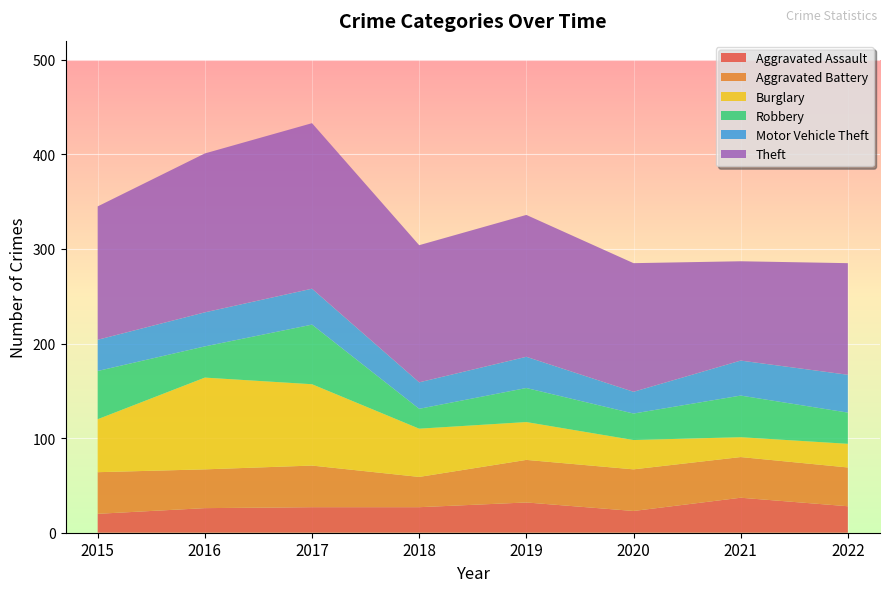

Reading left to right, extract all data points from this chart.

Aggravated Assault: 2015=20	2016=26	2017=27	2018=27	2019=32	2020=23	2021=37	2022=28
Aggravated Battery: 2015=44	2016=41	2017=44	2018=32	2019=45	2020=44	2021=43	2022=41
Burglary: 2015=56	2016=97	2017=86	2018=51	2019=40	2020=31	2021=21	2022=25
Robbery: 2015=51	2016=33	2017=63	2018=21	2019=36	2020=28	2021=44	2022=33
Motor Vehicle Theft: 2015=33	2016=36	2017=38	2018=28	2019=33	2020=23	2021=37	2022=40
Theft: 2015=141	2016=168	2017=175	2018=145	2019=150	2020=136	2021=105	2022=118